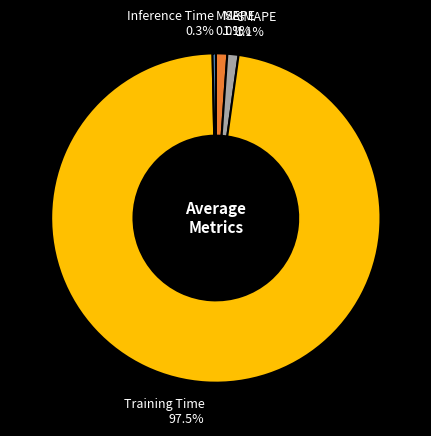

Is SMAPE 1.1% the majority of the pie?

No